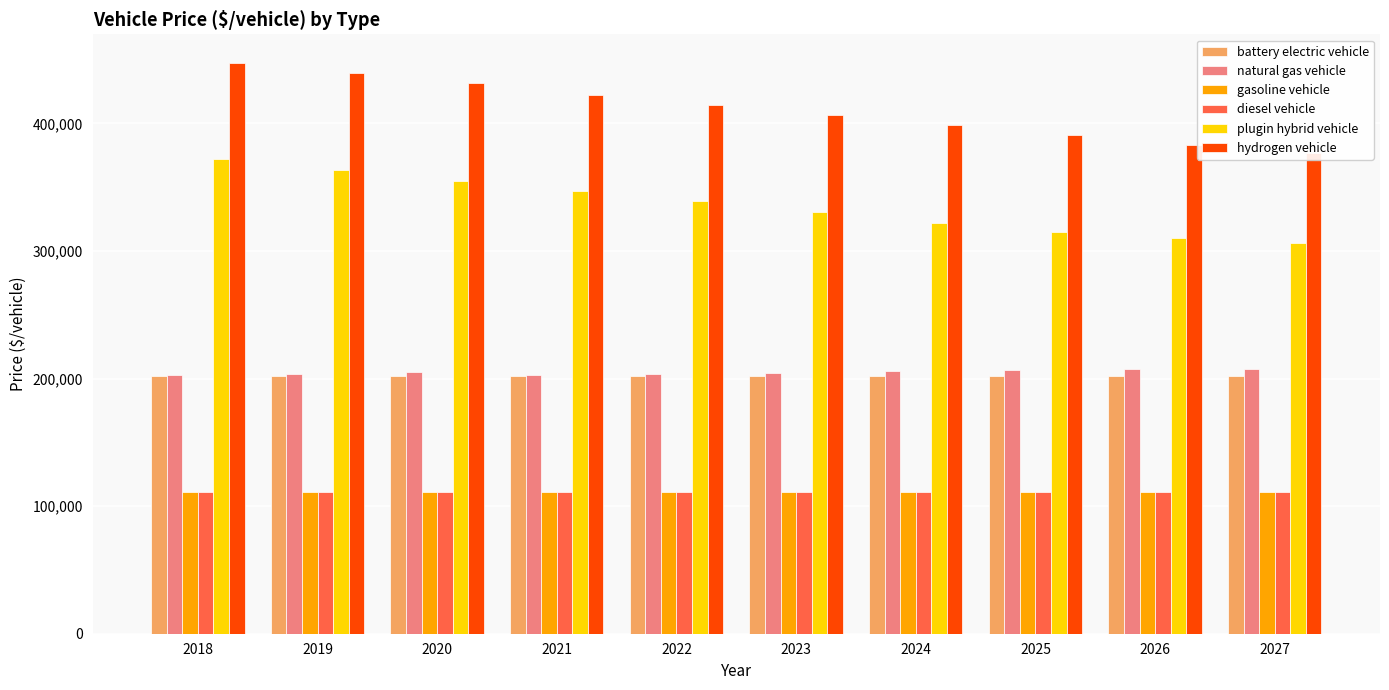

Which category has the lowest value in the plugin hybrid vehicle series?

2027